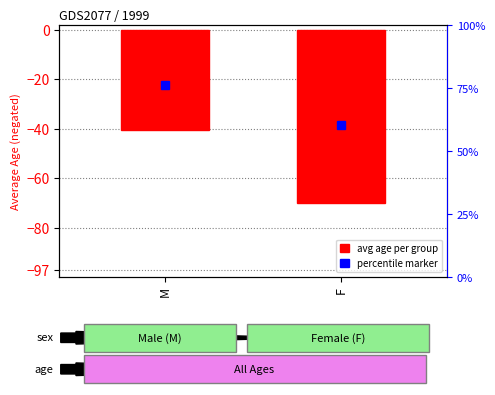

What is the change in value from M to F?

-29.2